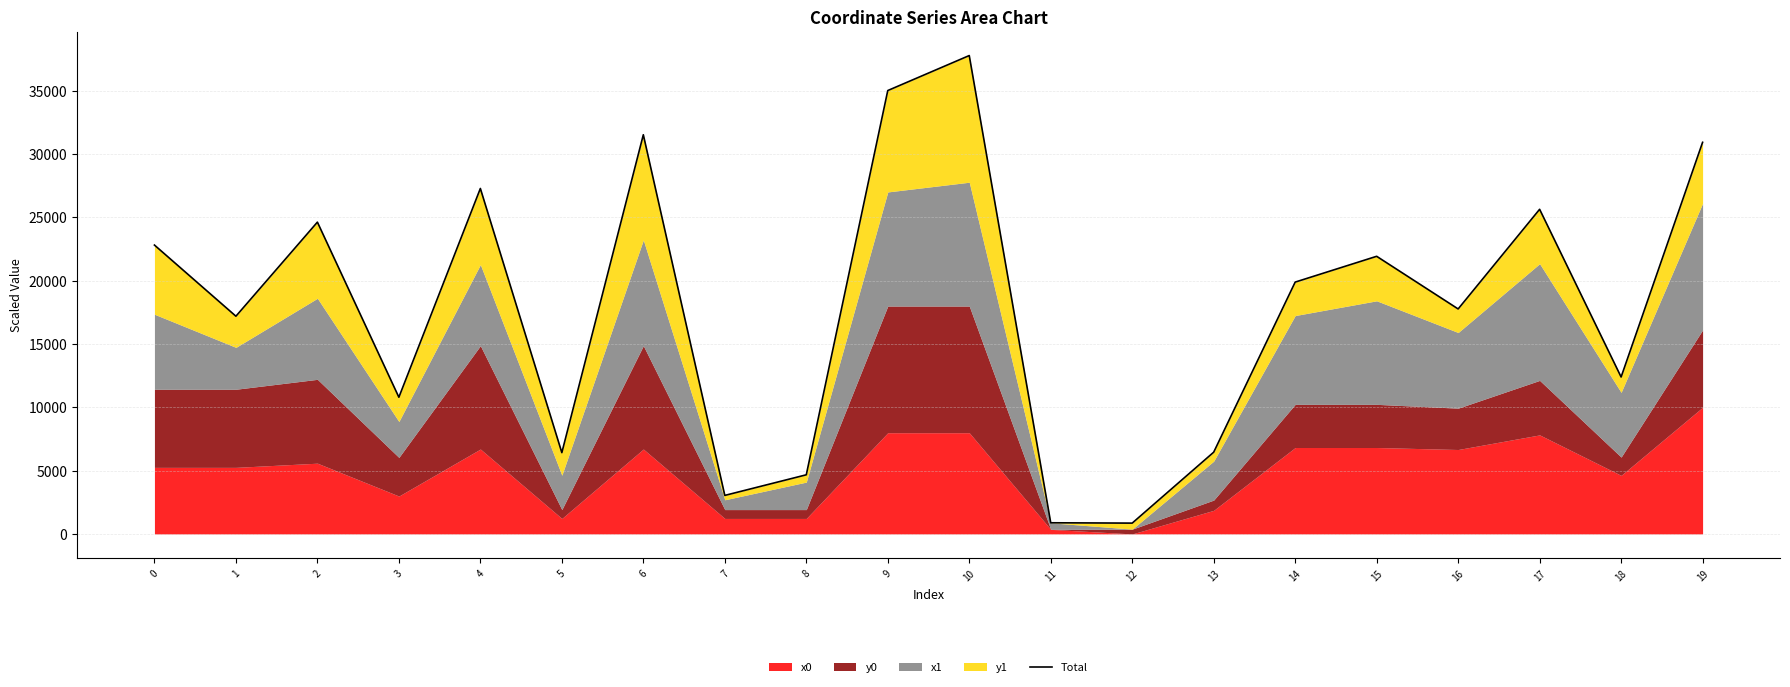

At which label is the value closest to 19310?

14